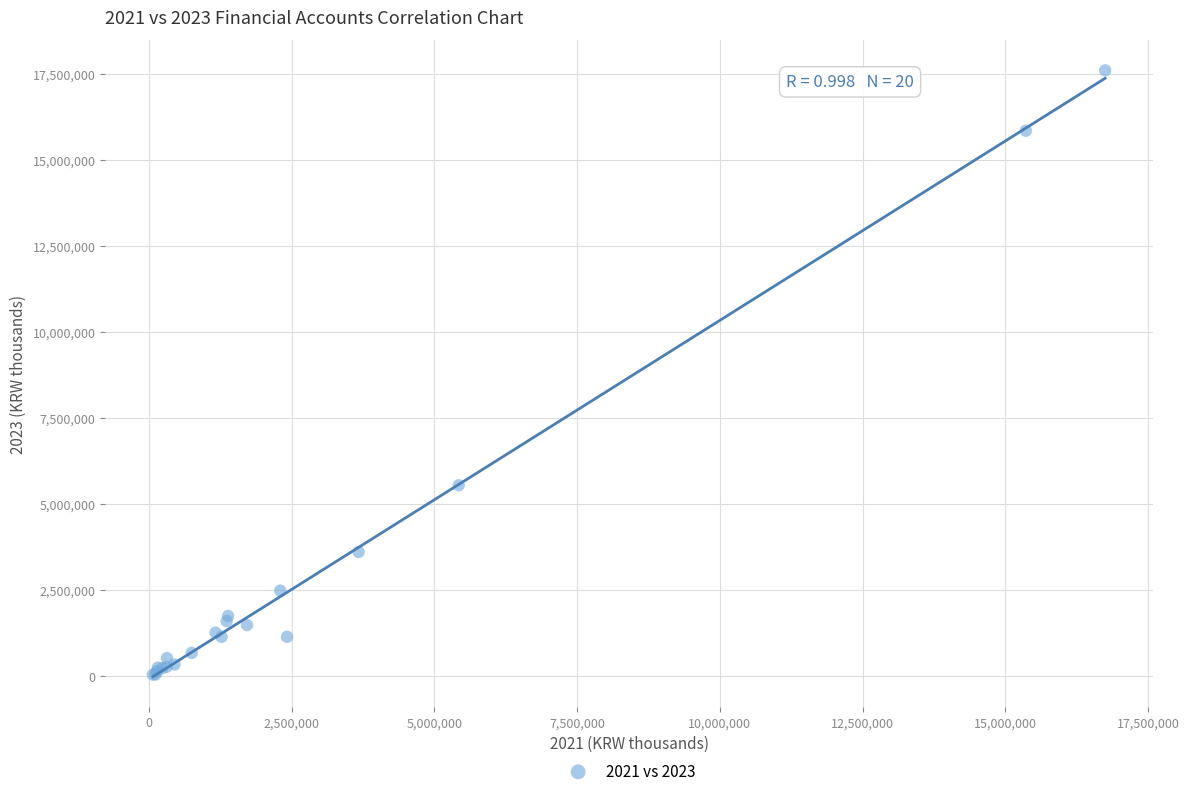

What Y value in the scatter plot is closest to 8827902?

5549899